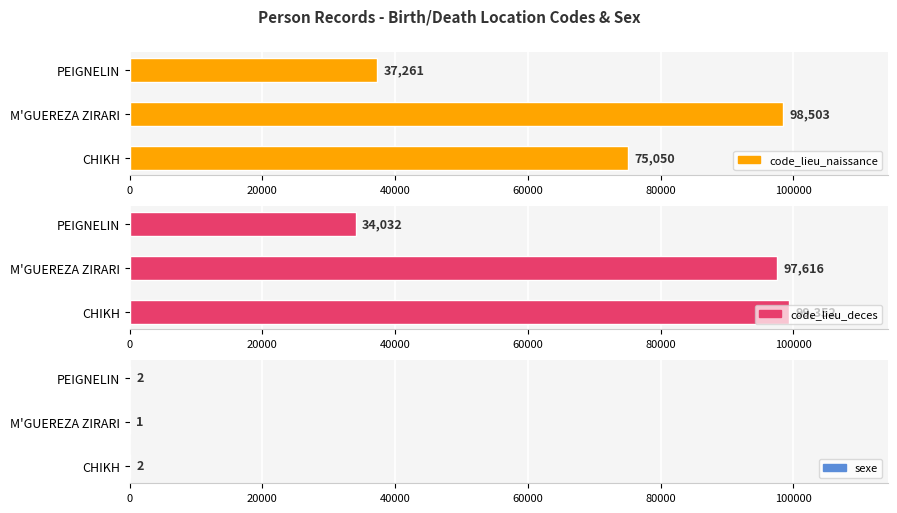

At how many categories does at least one series exceed 32577?

3